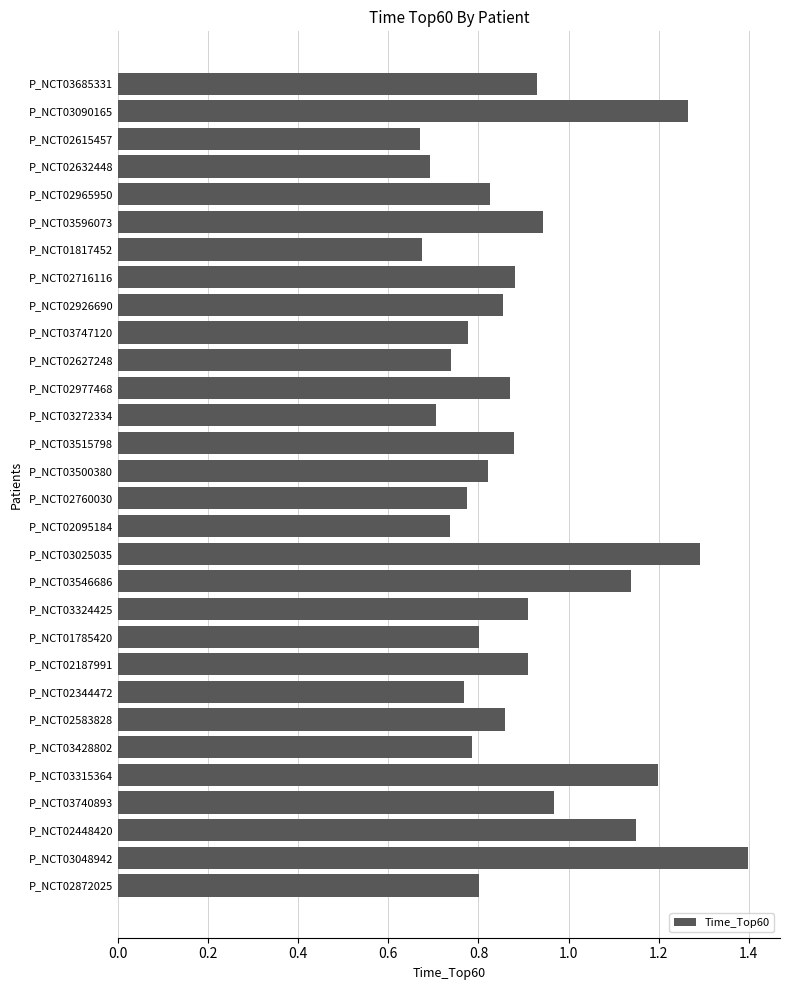

What is the sum of the values at P_NCT02716116 and P_NCT02632448?

1.6